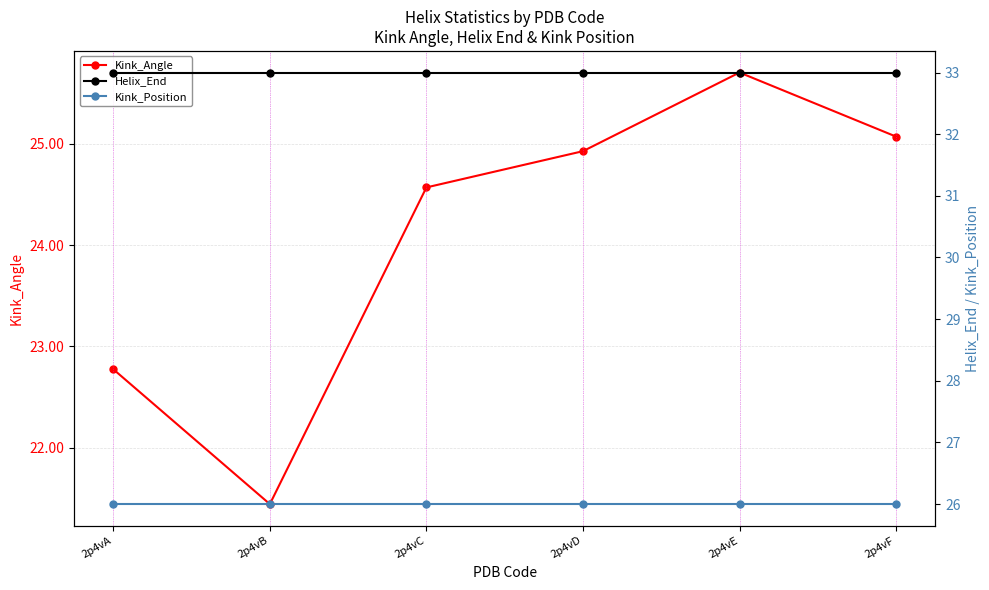

True or false: Kink_Angle and Helix_End intersect in this chart.

False